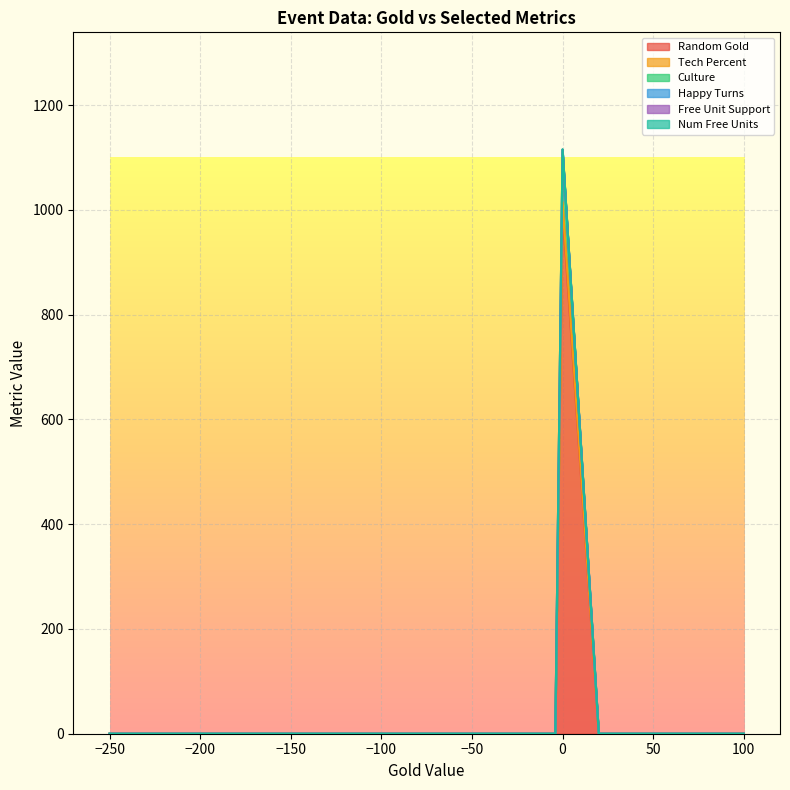

Which series has the widest spread of values?

Random Gold